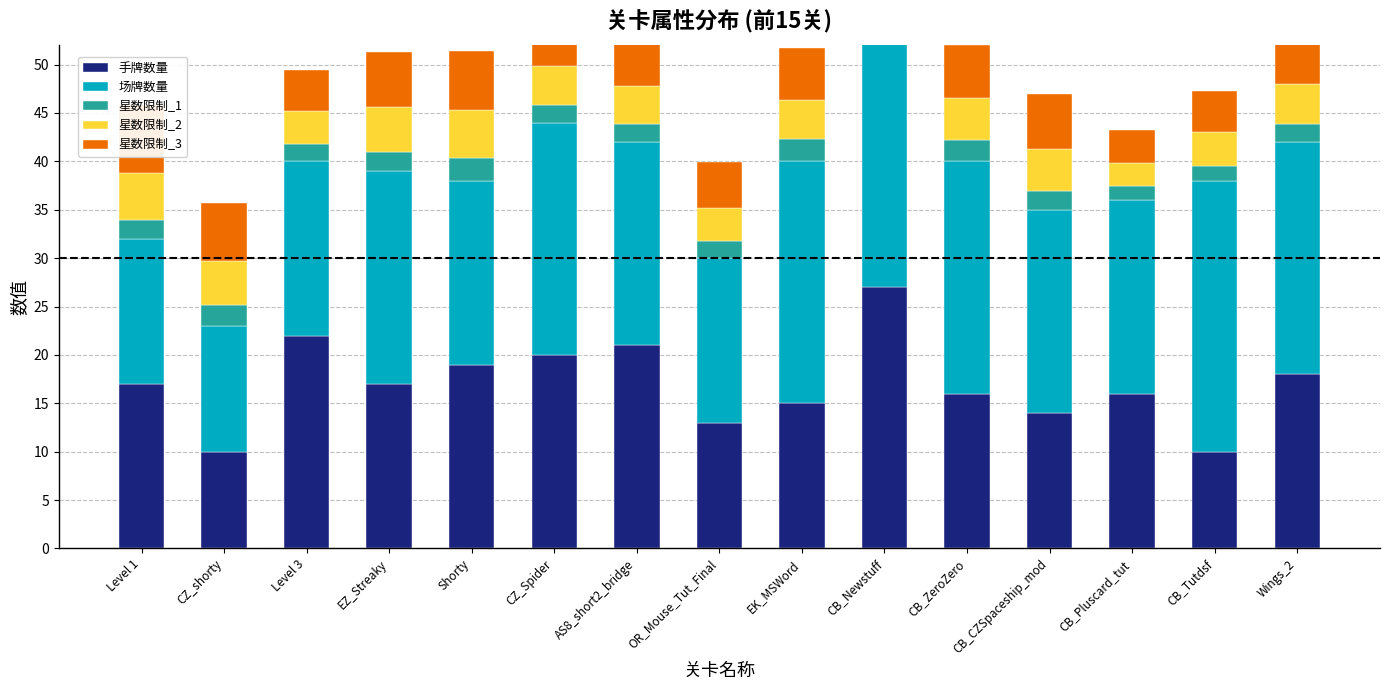

True or false: 手牌数量 has a value of 23.6 at CB_ZeroZero.

False